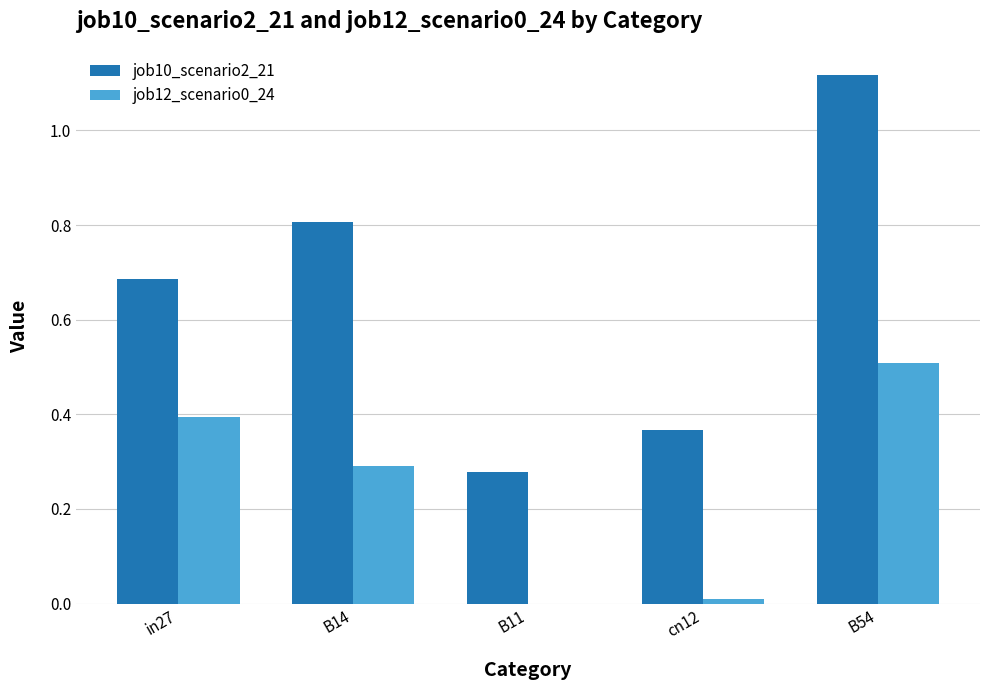

Is the value of job12_scenario0_24 at B11 greater than the value of job10_scenario2_21 at B54?

No